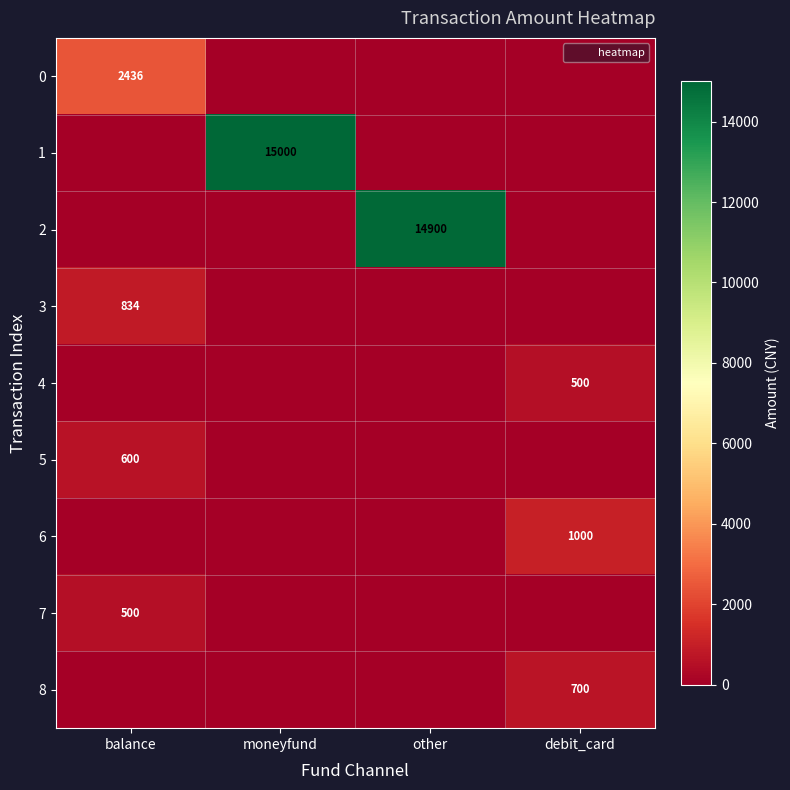

Which series has the largest range (max minus min)?

1